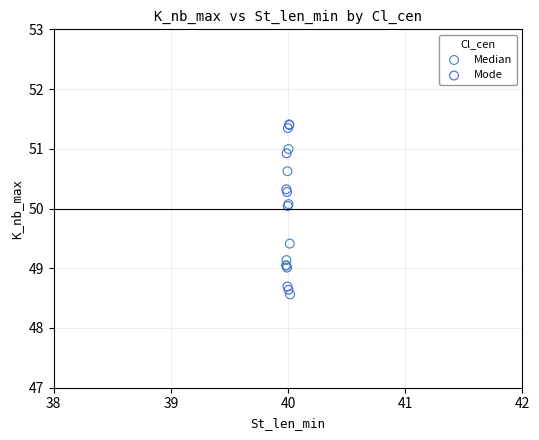

What are all the series names shown in the legend?

Median, Mode